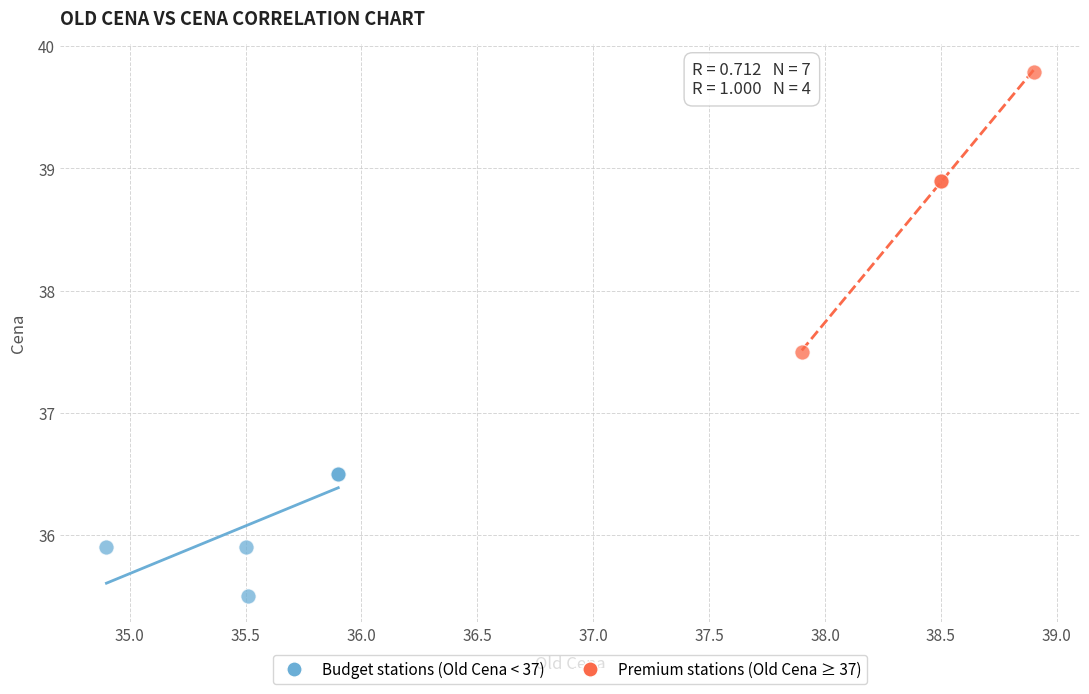

Which series contains the highest Y value?

Premium stations (Old Cena ≥ 37)